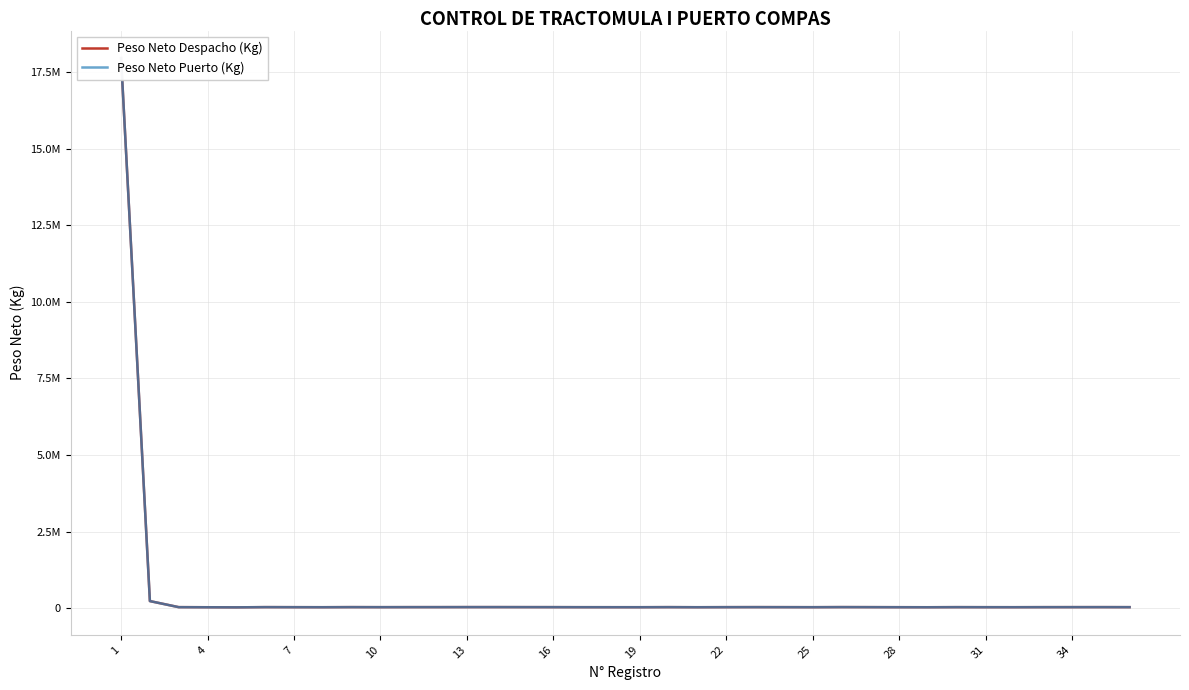

Where is the first local maximum for Peso Neto Despacho (Kg)?

16